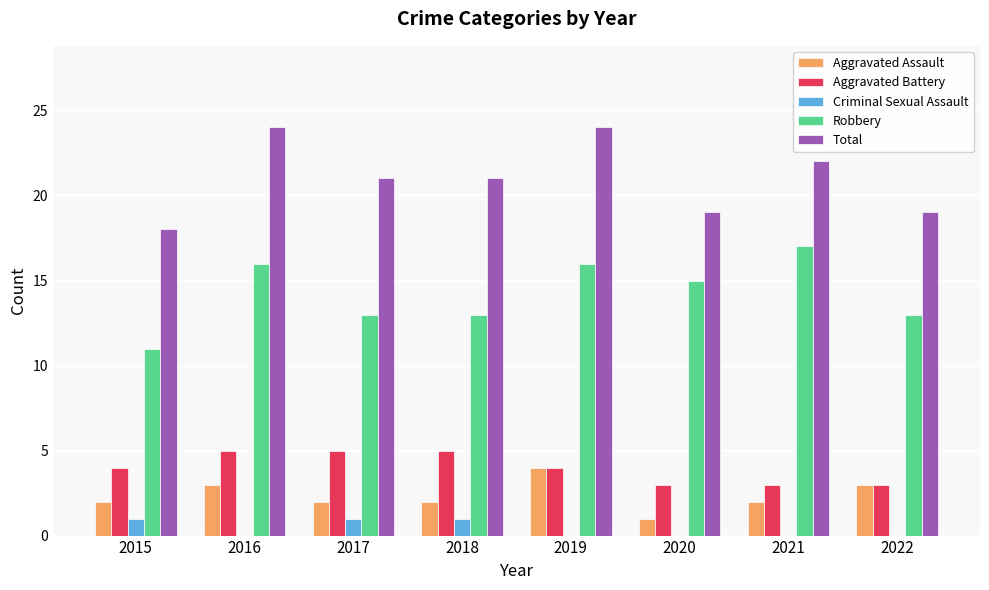

What is the average value of the Robbery series?

14